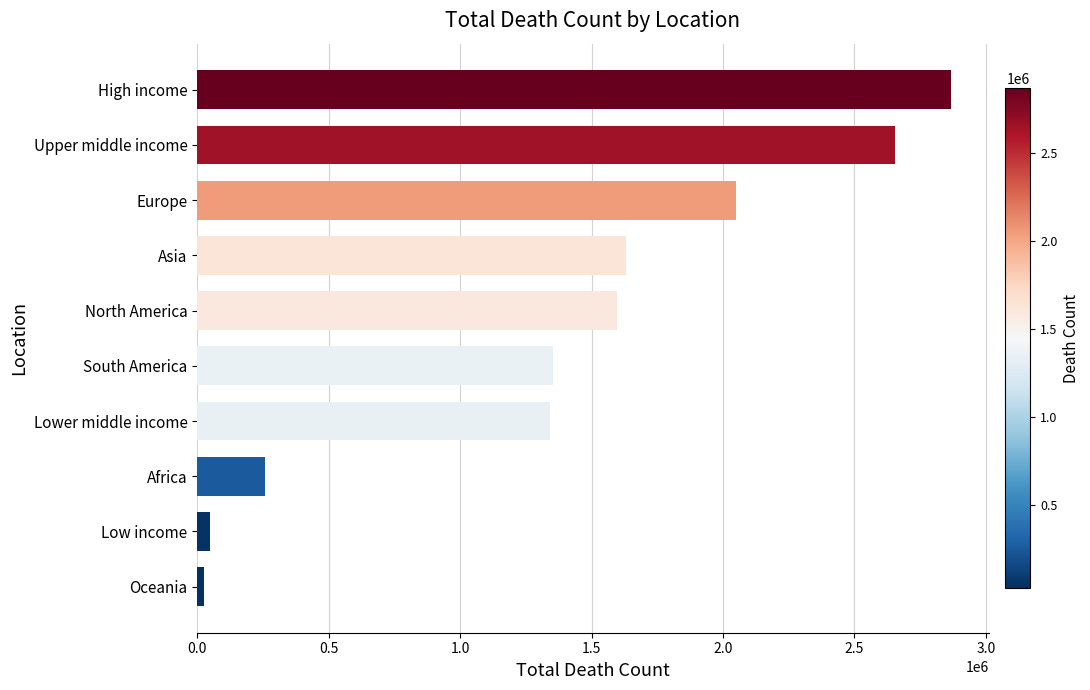

What is the change in value from Asia to High income?

+1237805